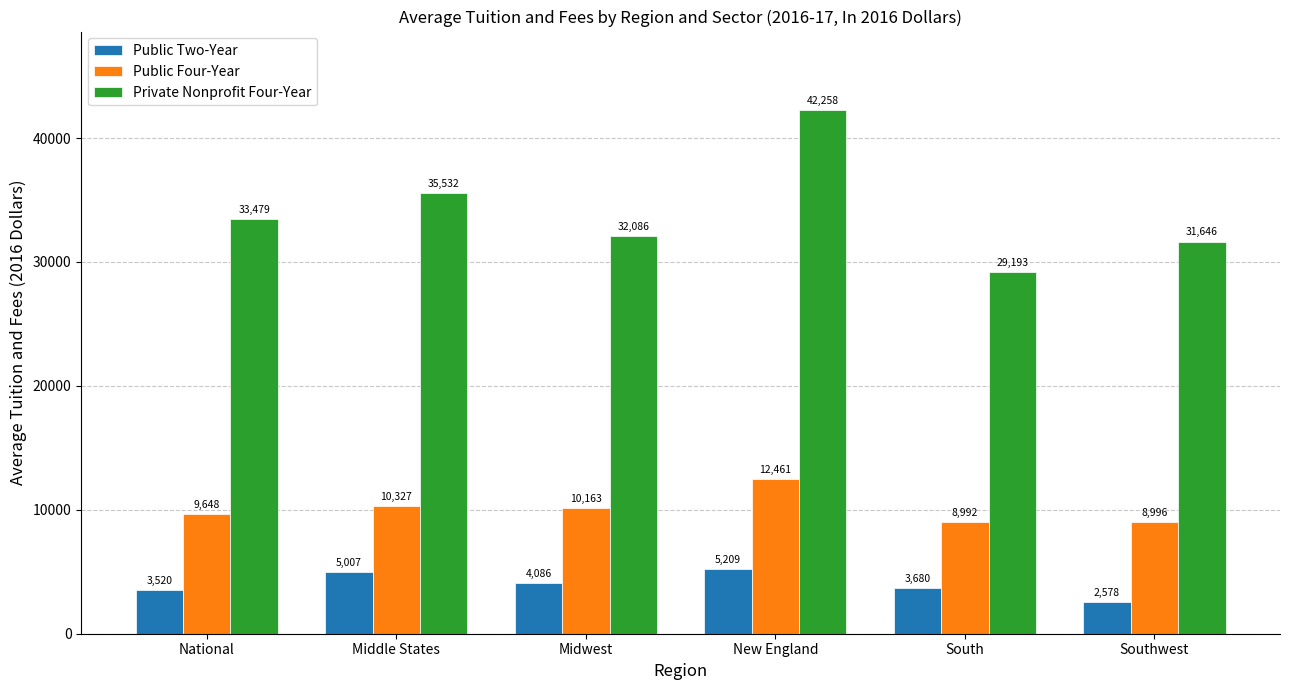

Which series has the largest range (max minus min)?

Private Nonprofit Four-Year